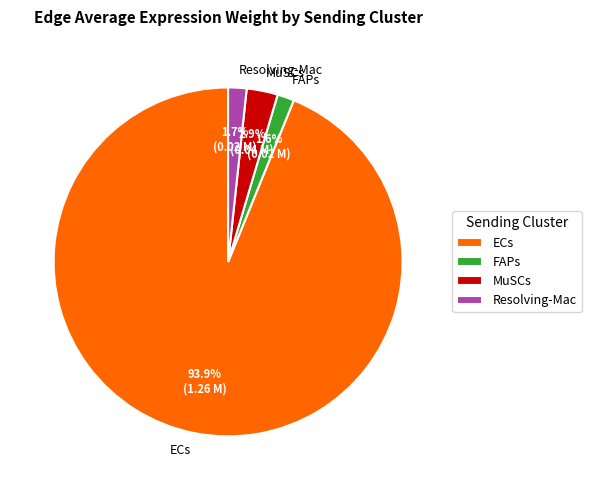

What is the majority slice?

ECs